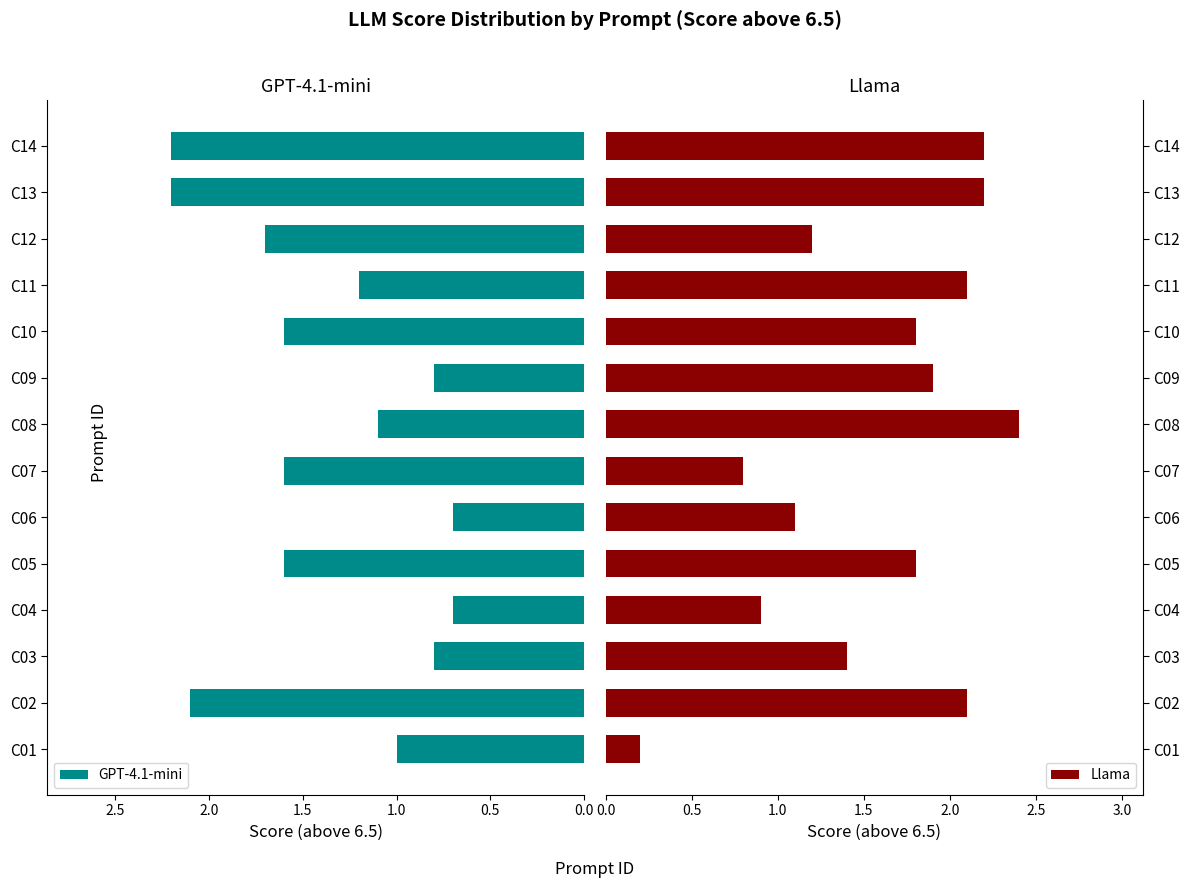

The value of Llama at C10 is 1.8. True or false?

True